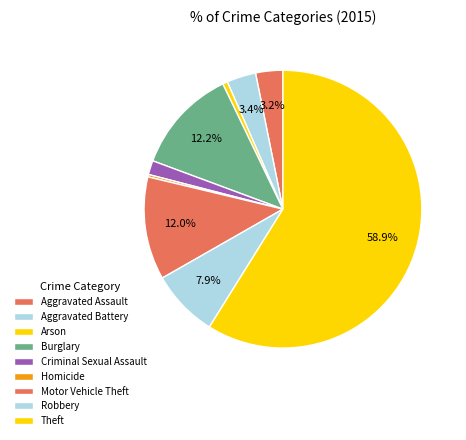

How many slices are in this pie chart?

9